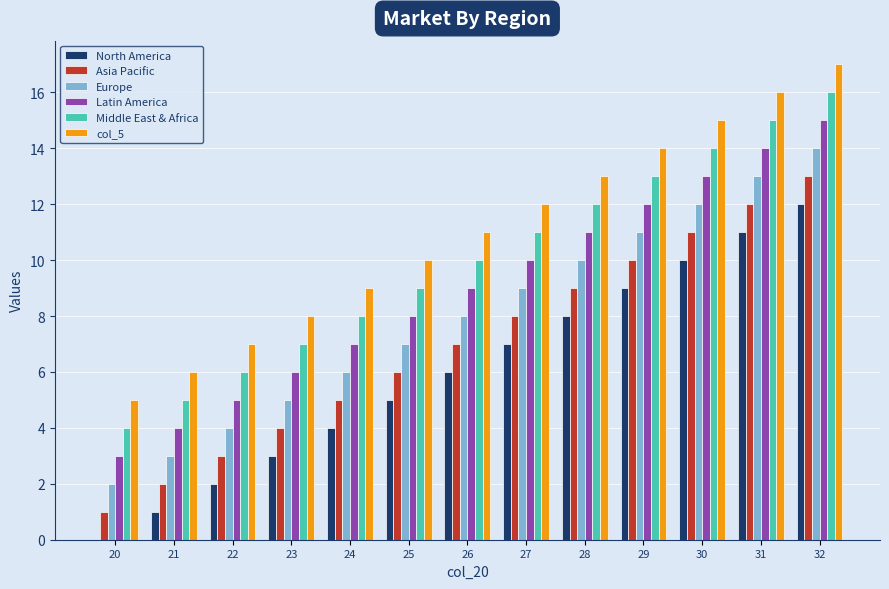

How many data points does each series have?

13